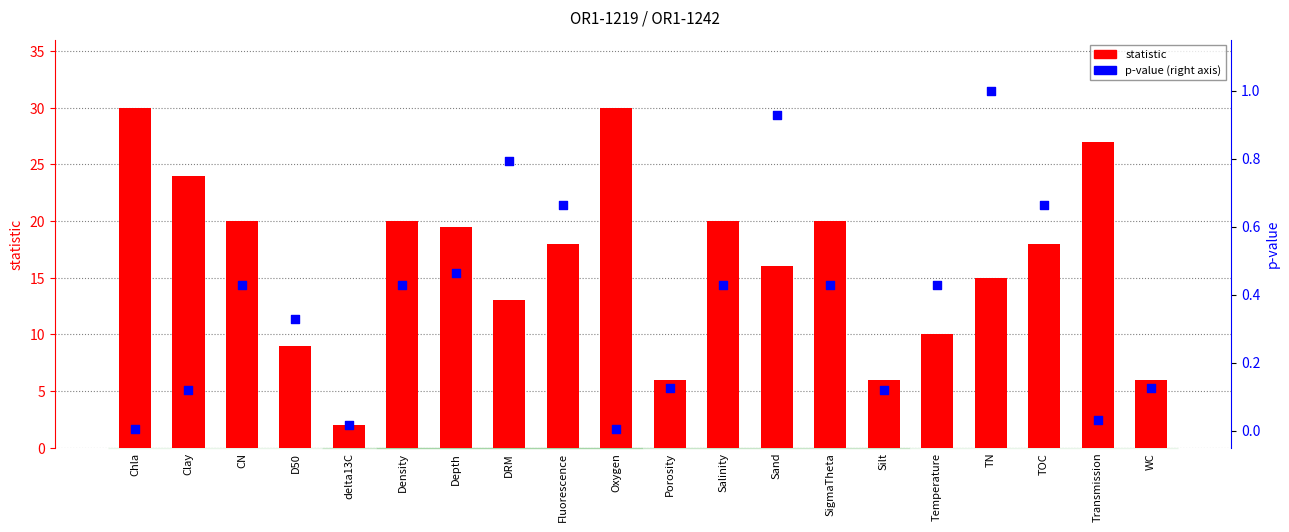

What are all the series names shown in the legend?

statistic, p-value